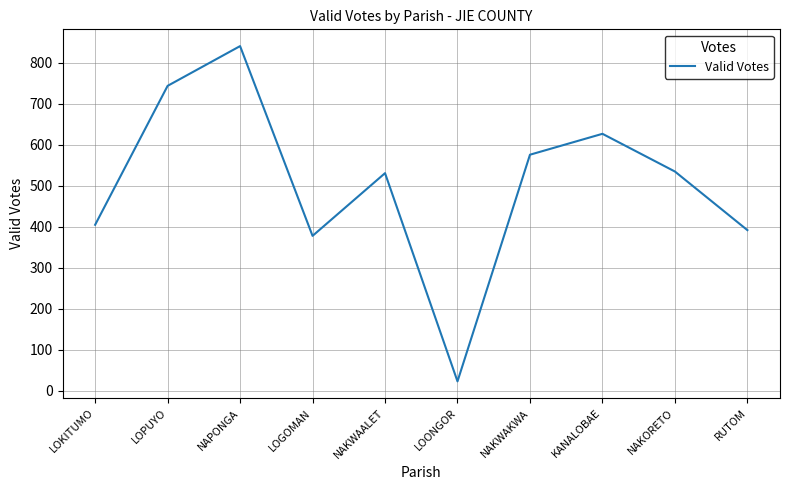

Which category has the highest value across all series?

NAPONGA